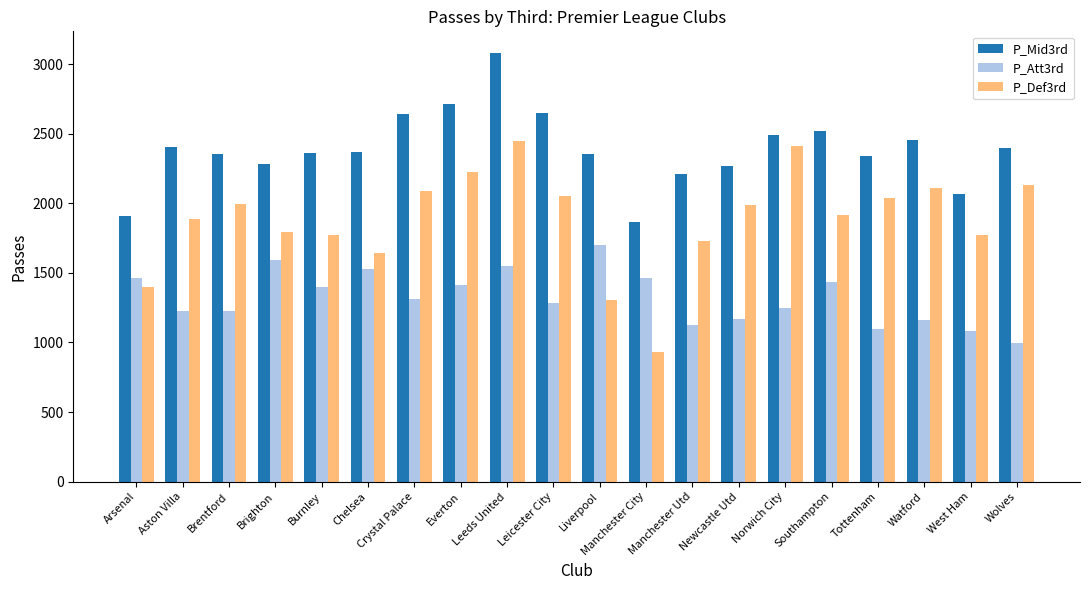

How many series are shown in this chart?

3